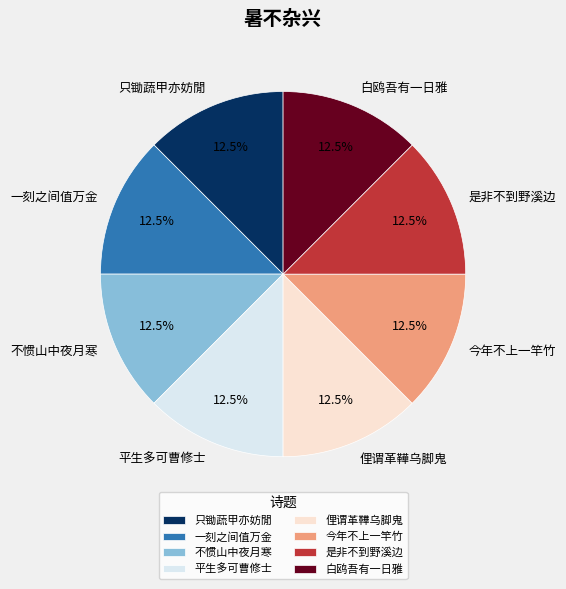

Is there any slice that represents more than half of the pie?

No